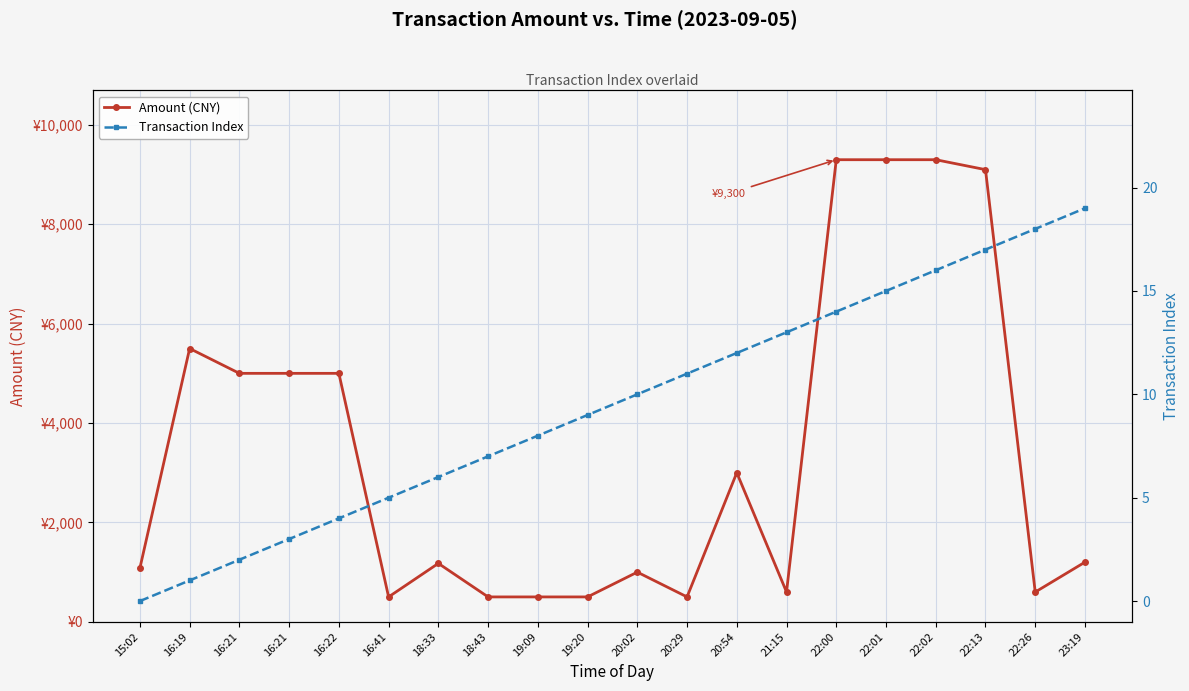

True or false: Transaction Index has more than 2 interior local peaks.

False